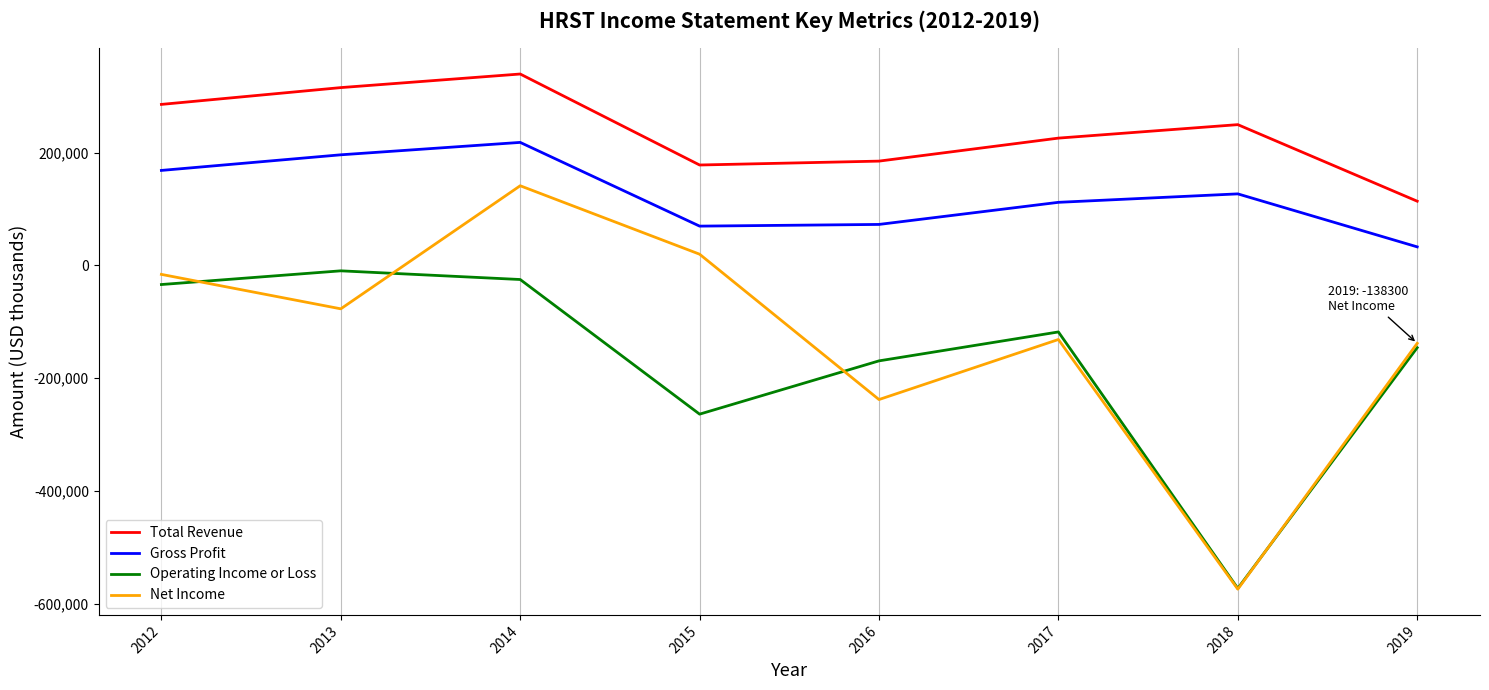

True or false: Net Income has a value of 192813 at 2014.

False